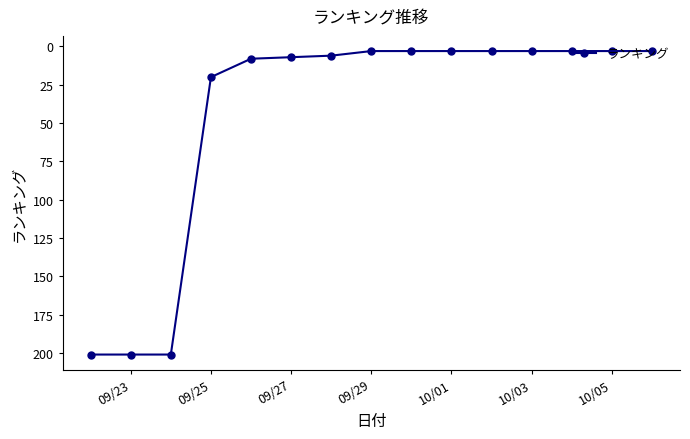

What is the difference between the maximum and minimum values?

198